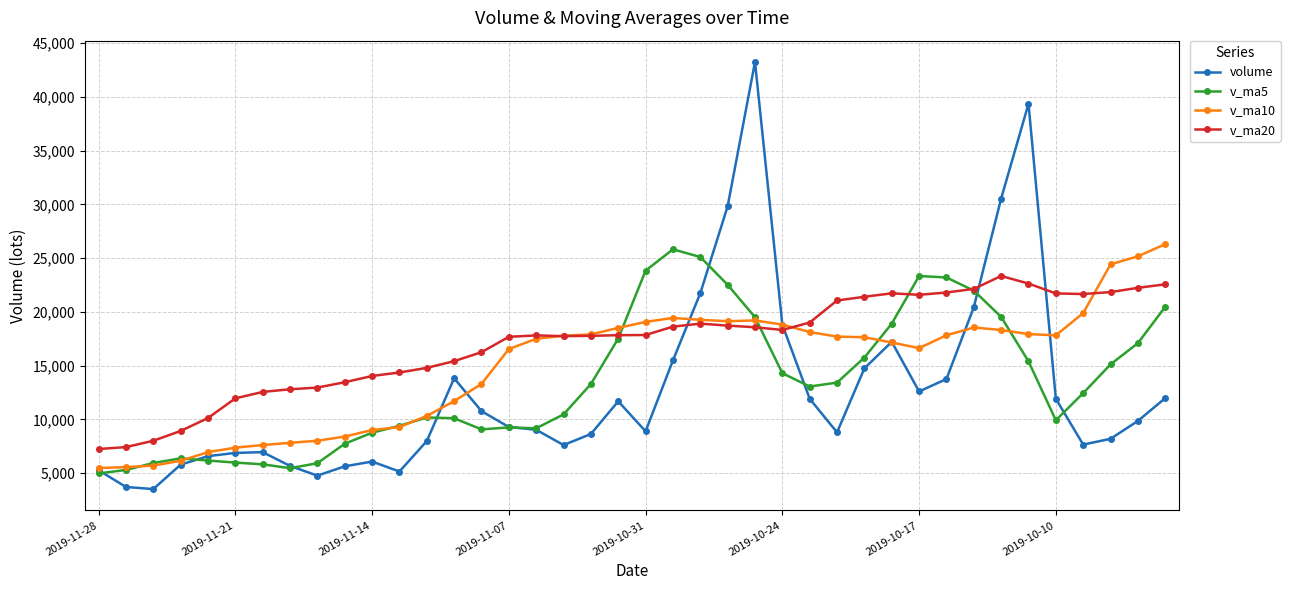

Which series has the largest total across all categories?

v_ma20